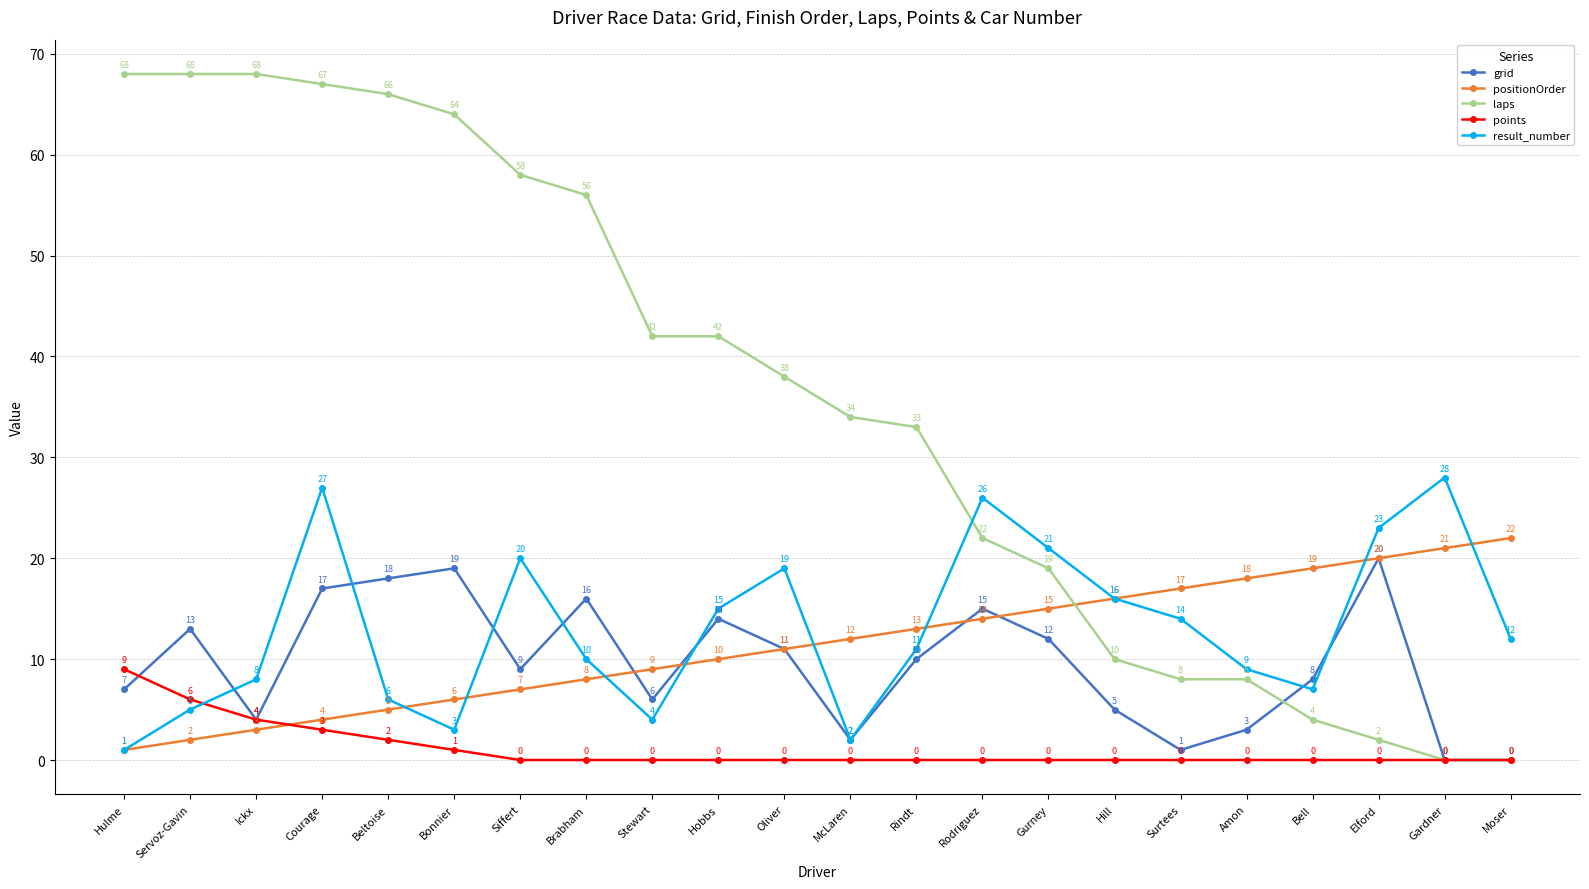

Between Hobbs and McLaren, which series saw the biggest shift?

result_number